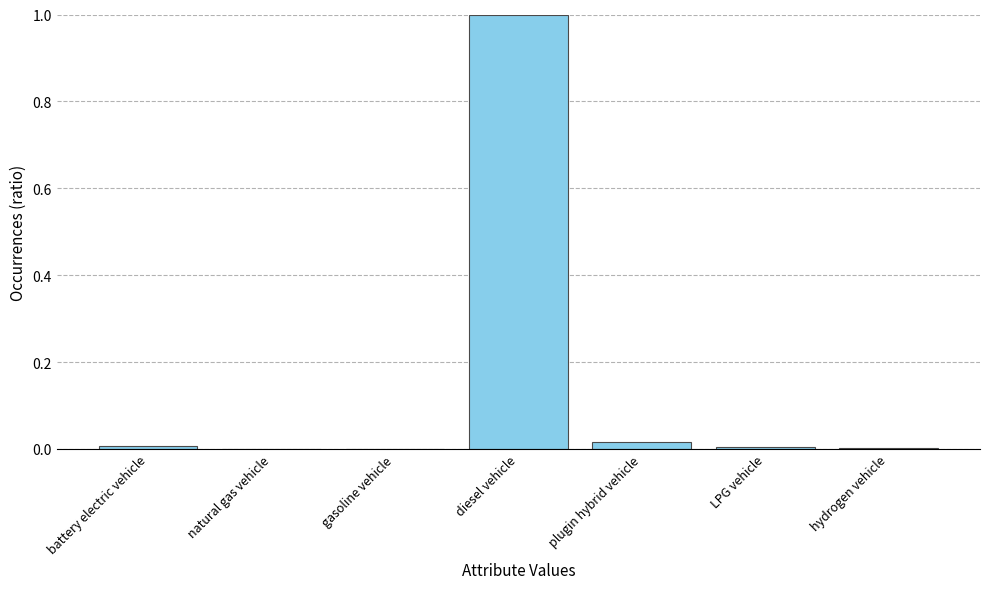

Is it true that the value at hydrogen vehicle is 0.0?

True